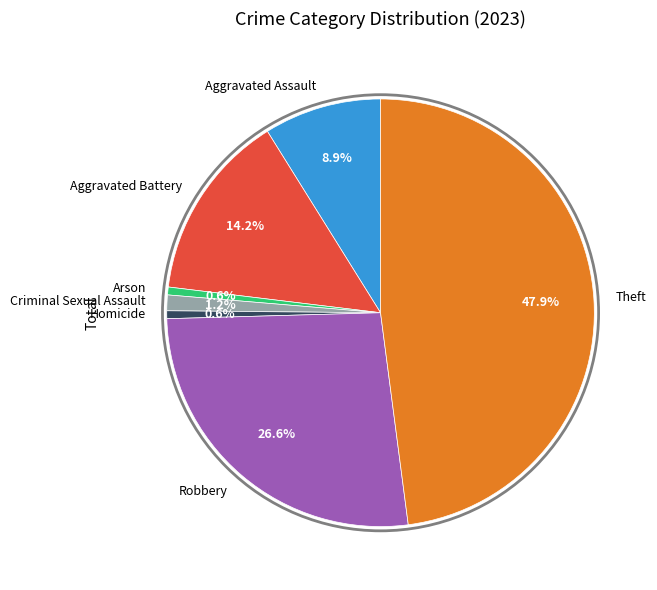

To the nearest percent, what is the difference between the Criminal Sexual Assault and Aggravated Battery slice percentages?

13%